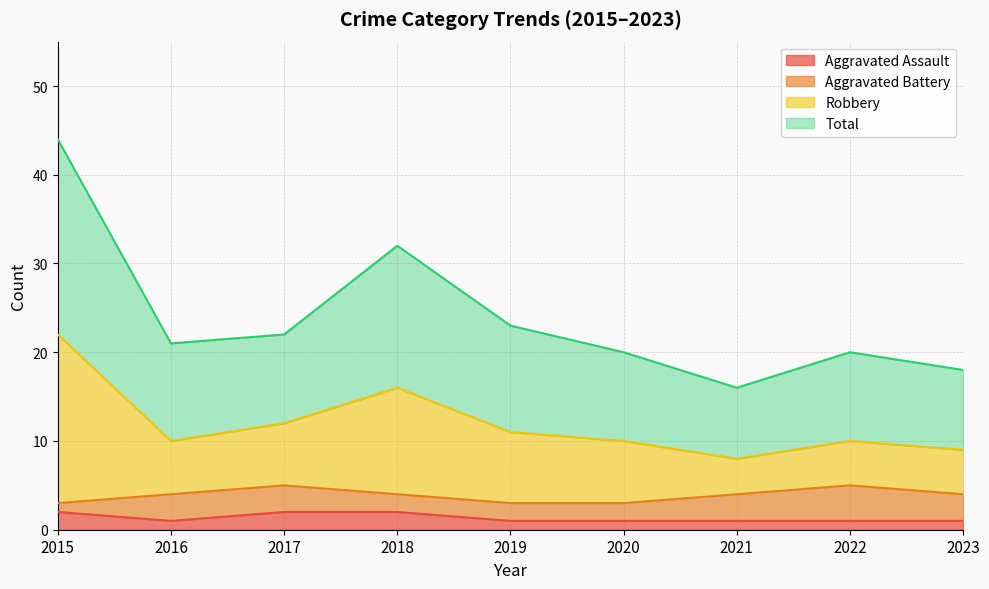

True or false: Aggravated Assault and Total cross at least once.

False